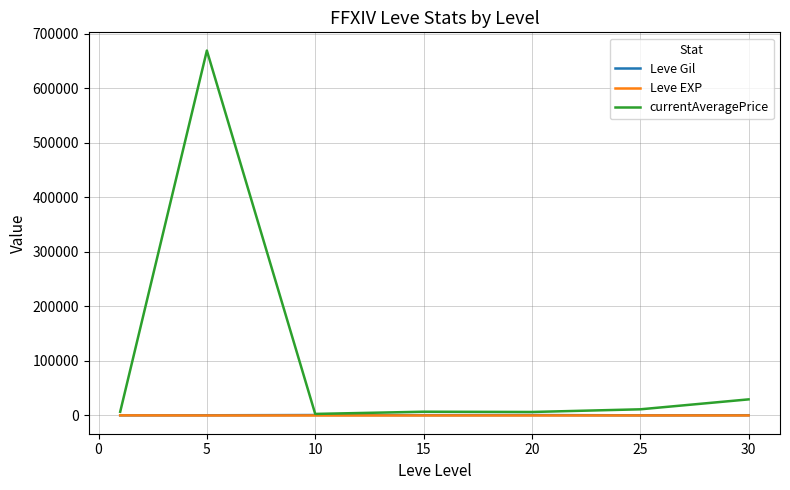

Which series has the largest range (max minus min)?

currentAveragePrice